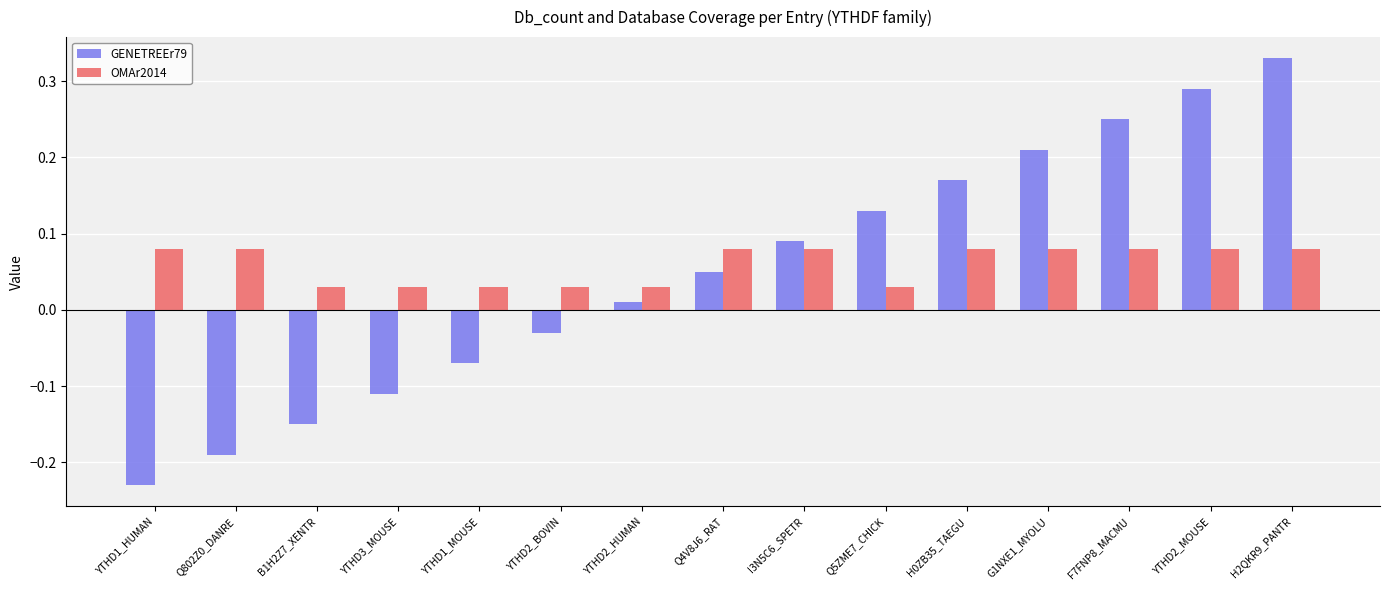

At which label is GENETREEr79 closest to 0?

YTHD2_HUMAN